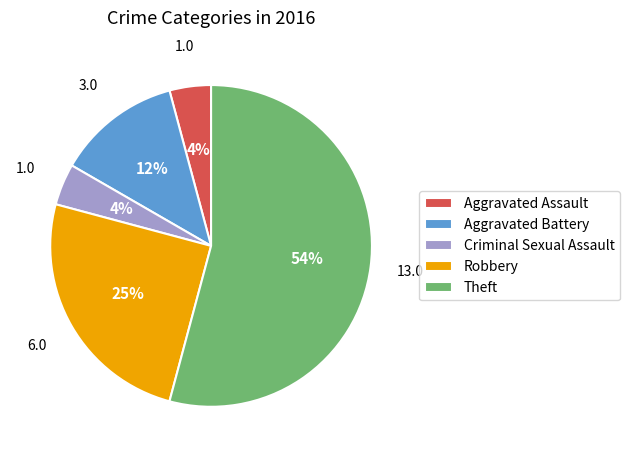

What is the largest slice in the pie chart?

Theft